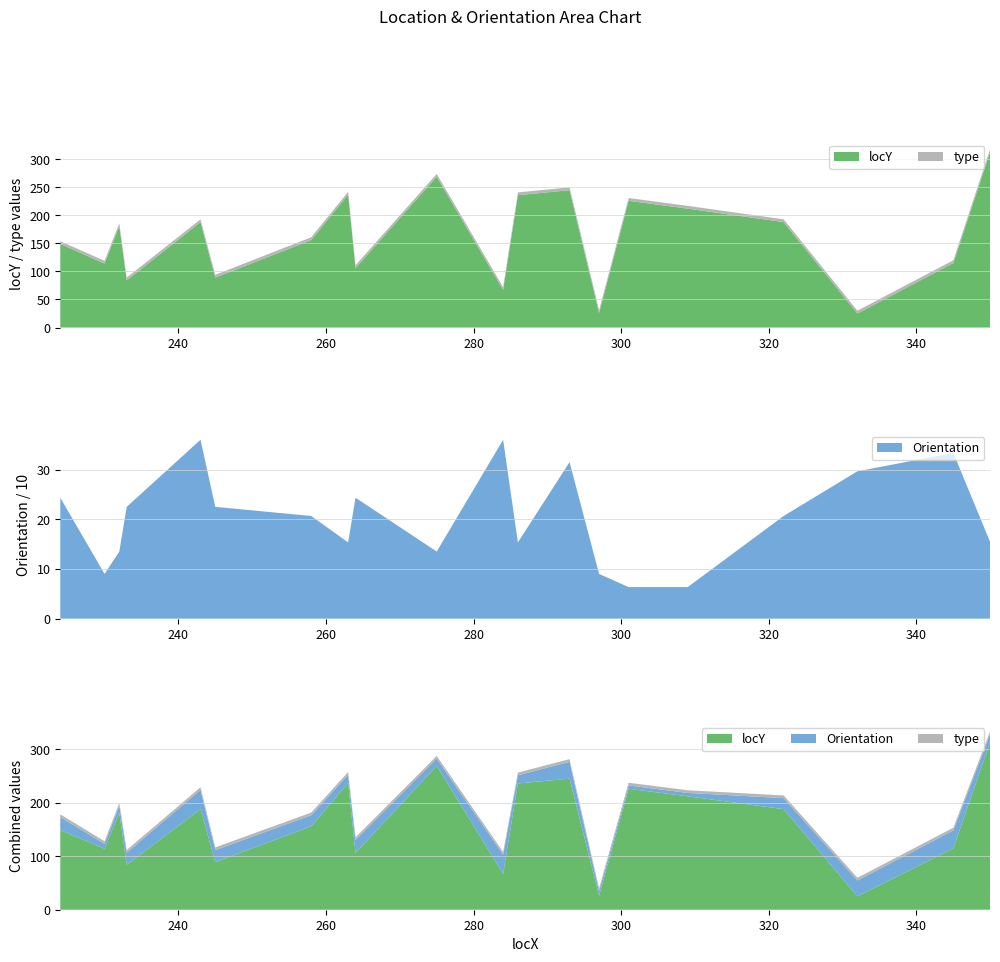

Reading left to right, what are all the values shown in this chart?

locY: 224=149.0	230=114.0	232=181.0	233=84.0	243=188.0	245=89.0	258=156.0	263=237.0	264=106.0	275=269.0	284=67.0	286=236.0	293=245.0	297=26.0	301=226.0	309=212.0	322=188.0	332=25.0	345=115.0	350=314.0
Orientation: 224=243.4	230=90.0	232=135.0	233=225.0	243=360.0	245=225.0	258=206.6	263=153.4	264=243.4	275=135.0	284=360.0	286=153.4	293=315.0	297=90.0	301=63.4	309=63.4	322=206.6	332=296.6	345=333.4	350=153.4
type: 224=1.0	230=1.0	232=1.0	233=1.0	243=1.0	245=1.0	258=1.0	263=1.0	264=1.0	275=1.0	284=1.0	286=1.0	293=1.0	297=1.0	301=1.0	309=1.0	322=1.0	332=1.0	345=1.0	350=1.0